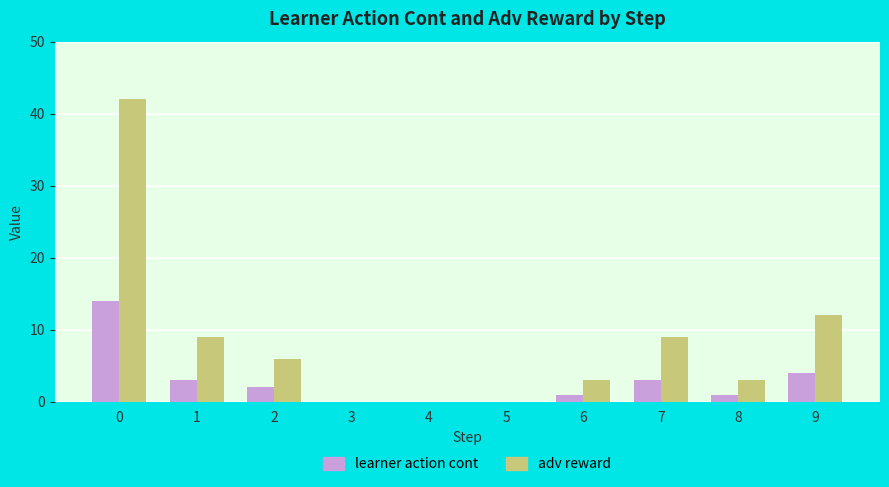

The value of adv reward at 0 is 68.6. True or false?

False